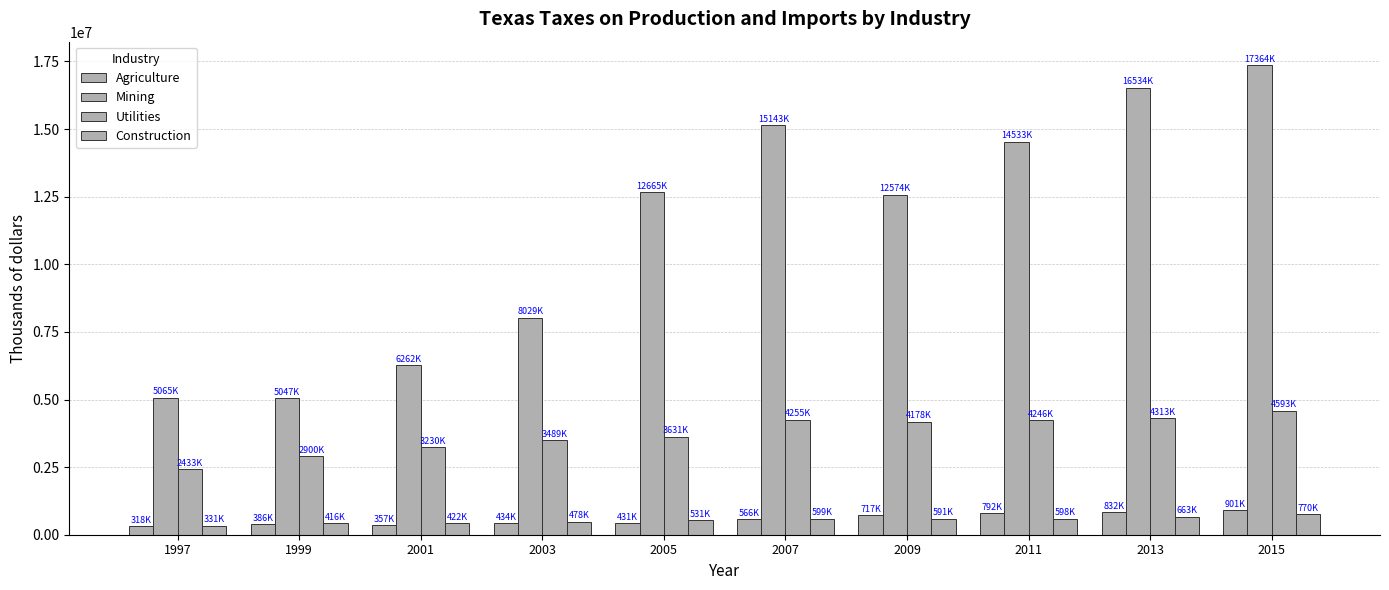

Between 2011 and 2013, which series saw the biggest shift?

Mining